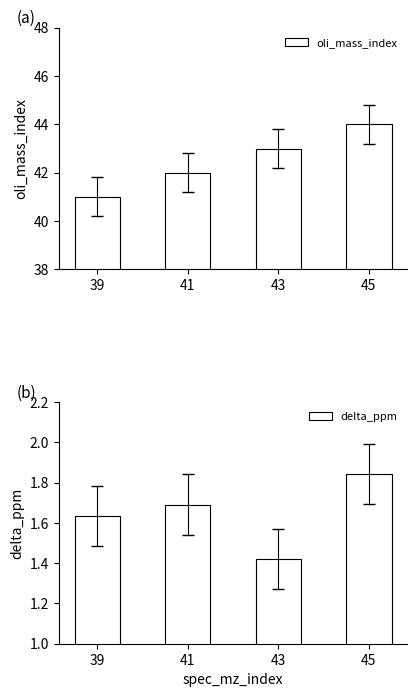

List the series in order of their overall mean, lowest first.

delta_ppm, oli_mass_index